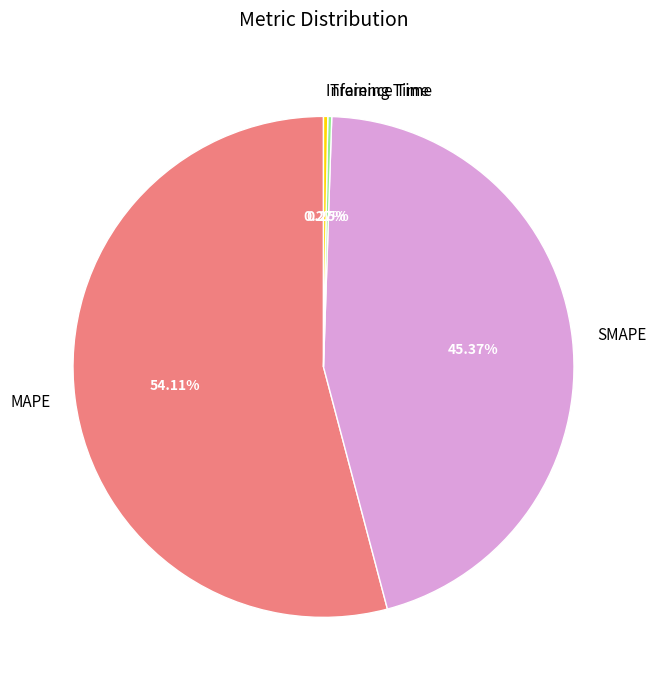

What percentage is the SMAPE slice, to the nearest percent?

45%